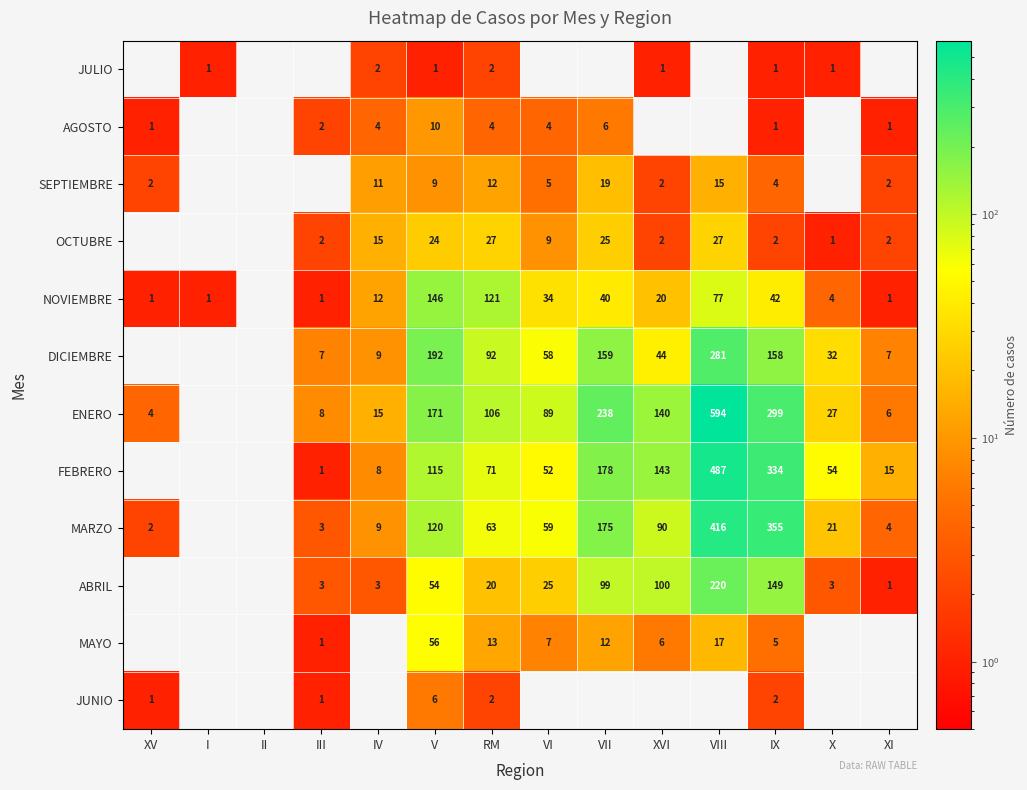

The AGOSTO series shows 4 at IV. True or false?

True